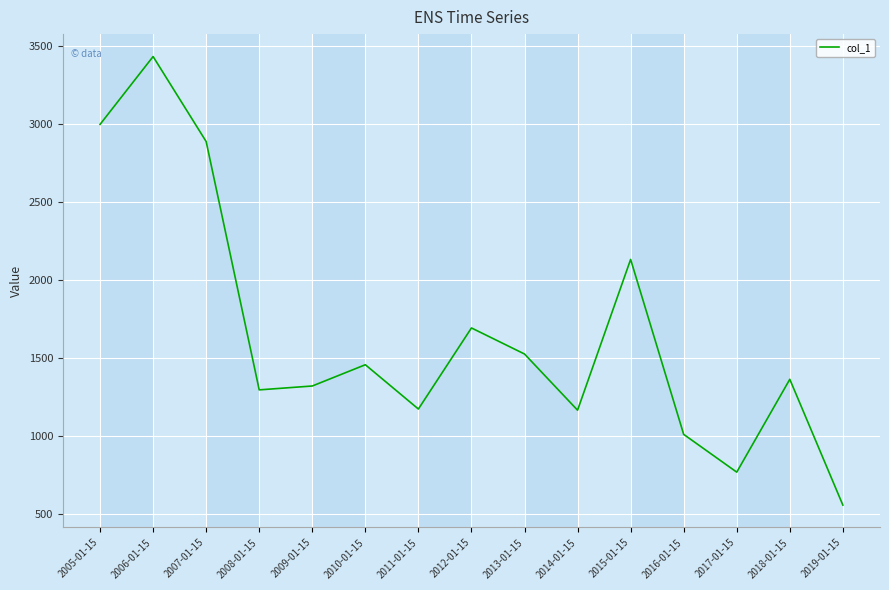

What is the ratio of the value at 2015-01-15 to the value at 2013-01-15?

1.4